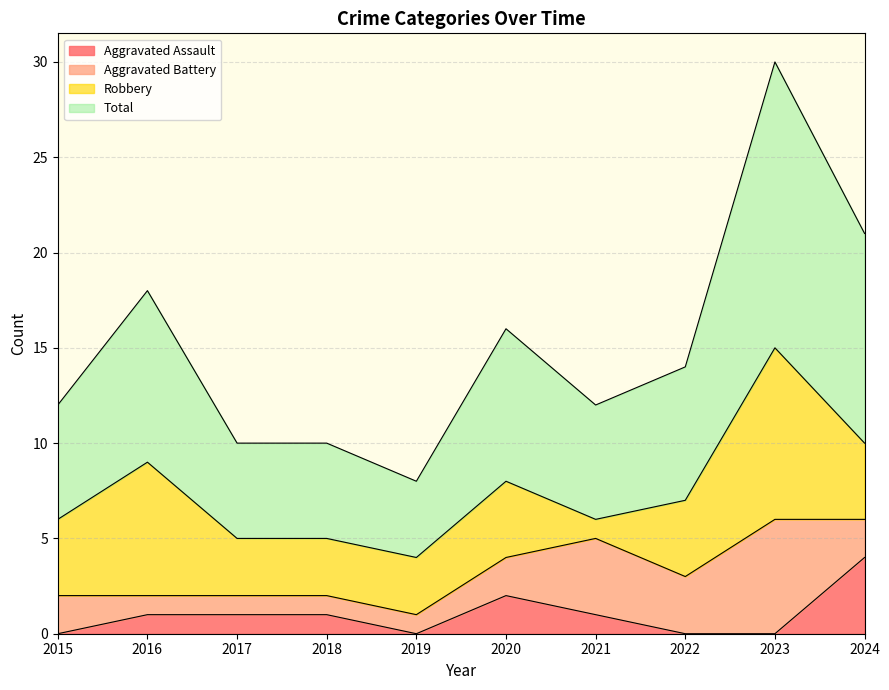

What is the sum of the Aggravated Assault values at 2021 and 2022?

1